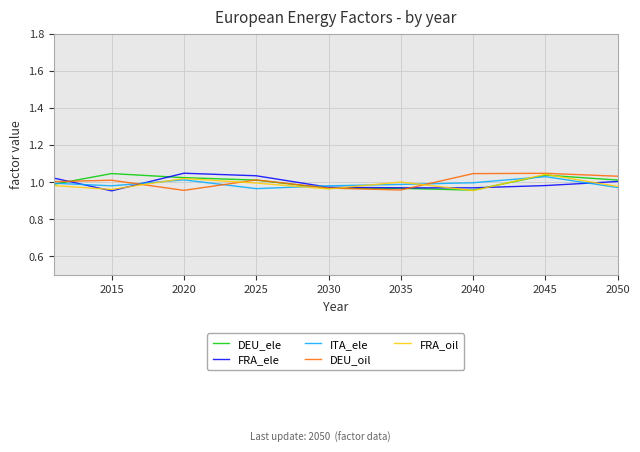

How many lines are shown in the chart?

5